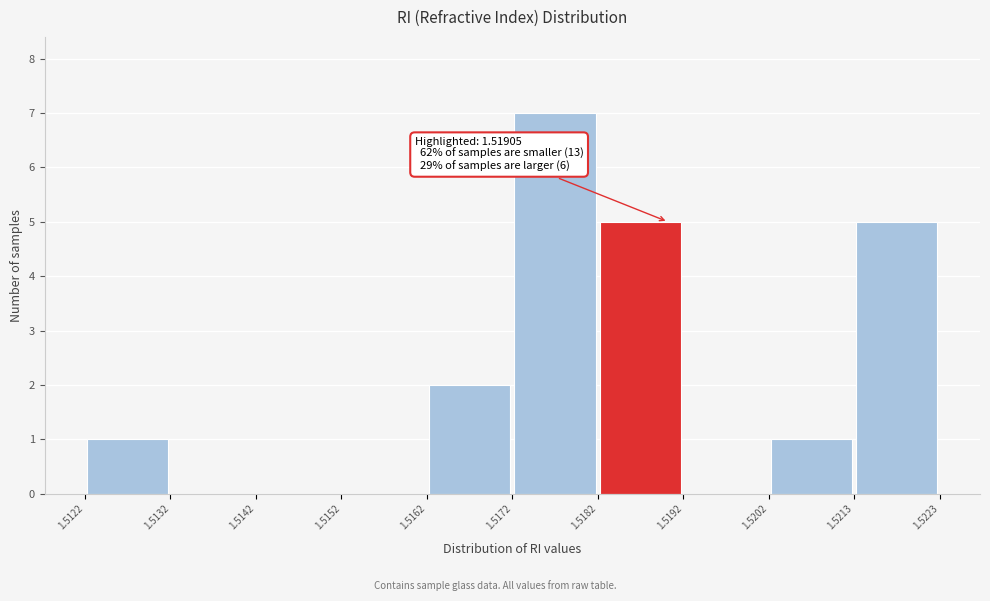

Which range on the x-axis has the tallest bar?

1.5172 to 1.5182